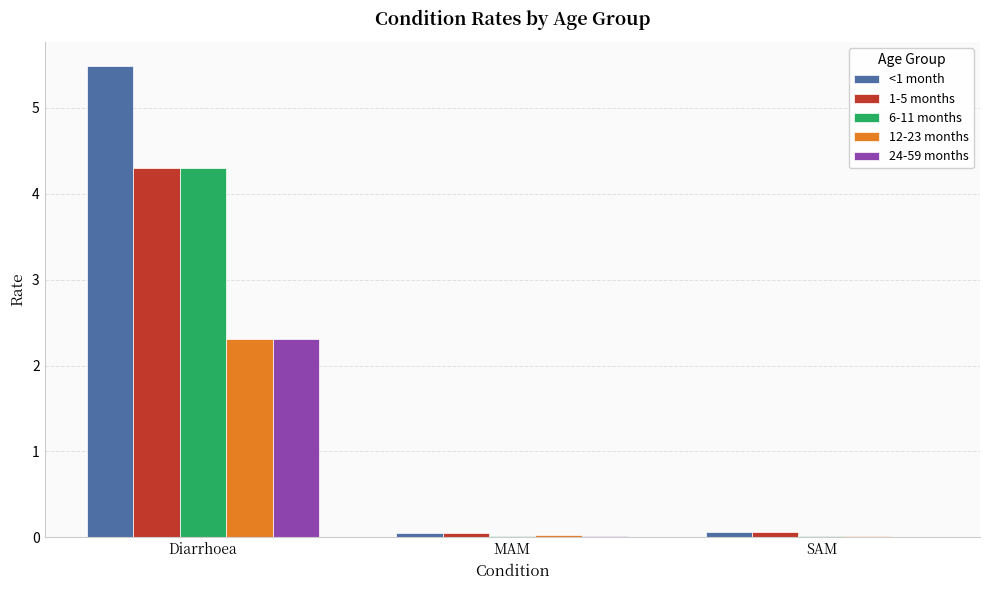

At which category is the sum across all series the highest?

Diarrhoea